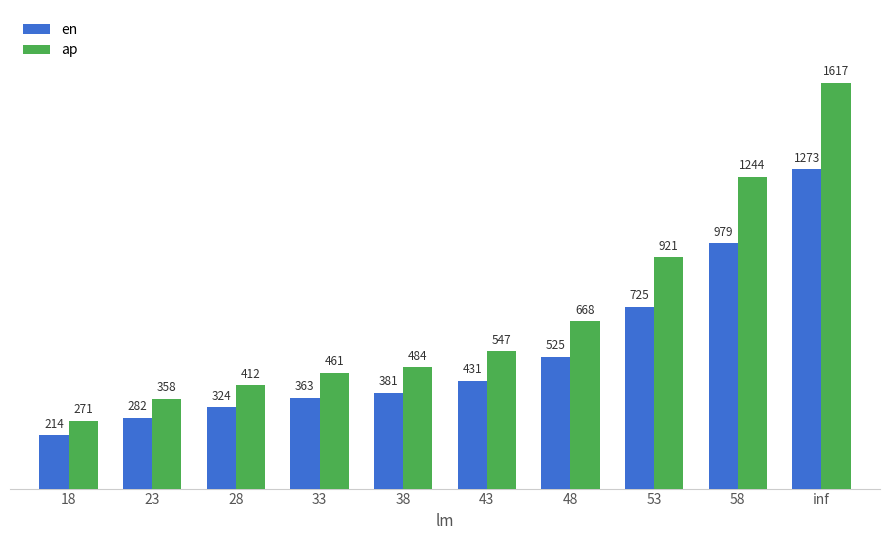

At 23, list the series in order from smallest to largest.

en, ap